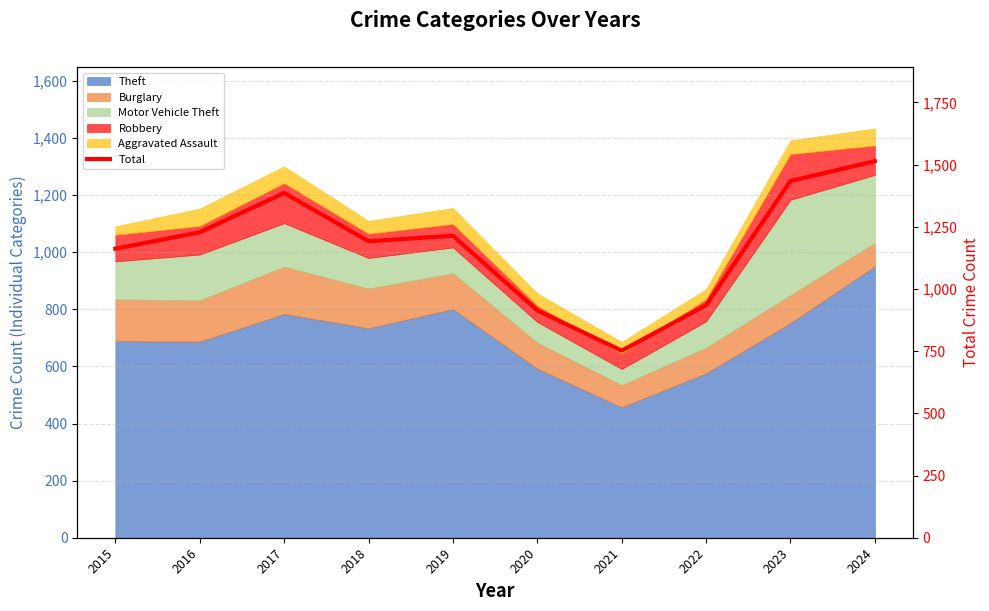

Reading left to right, list all the values displayed in this chart.

2015=1162	2016=1228	2017=1386	2018=1192	2019=1214	2020=914	2021=752	2022=935	2023=1434	2024=1514